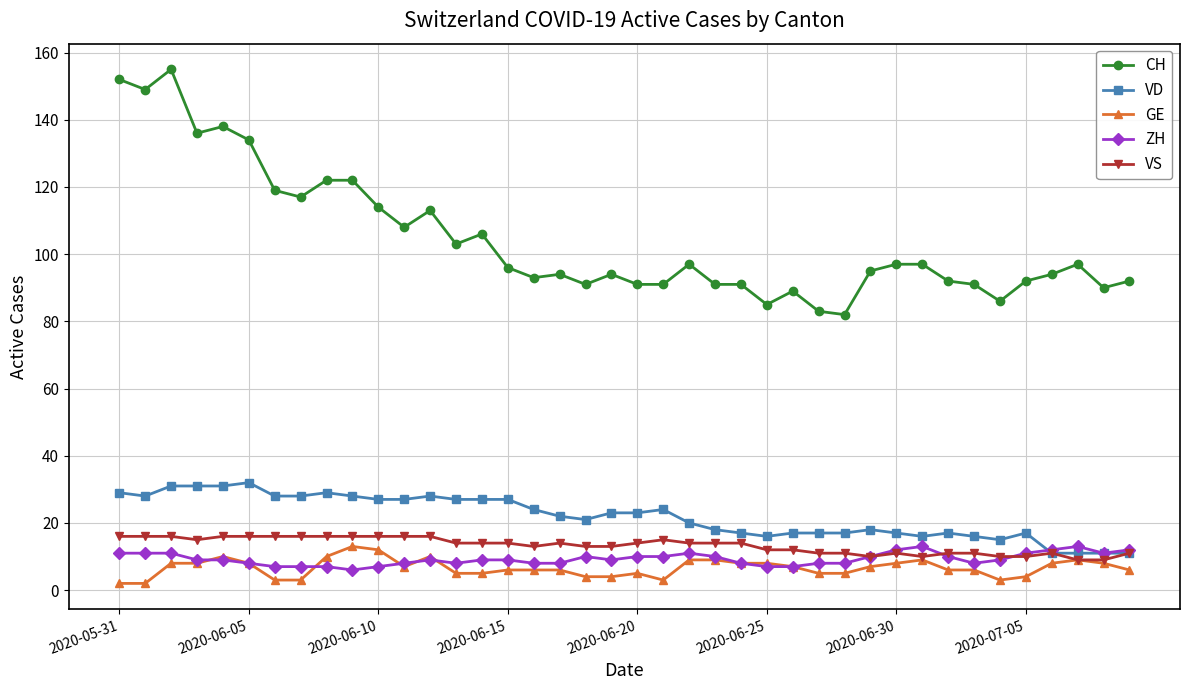

What is the greatest value displayed?

155